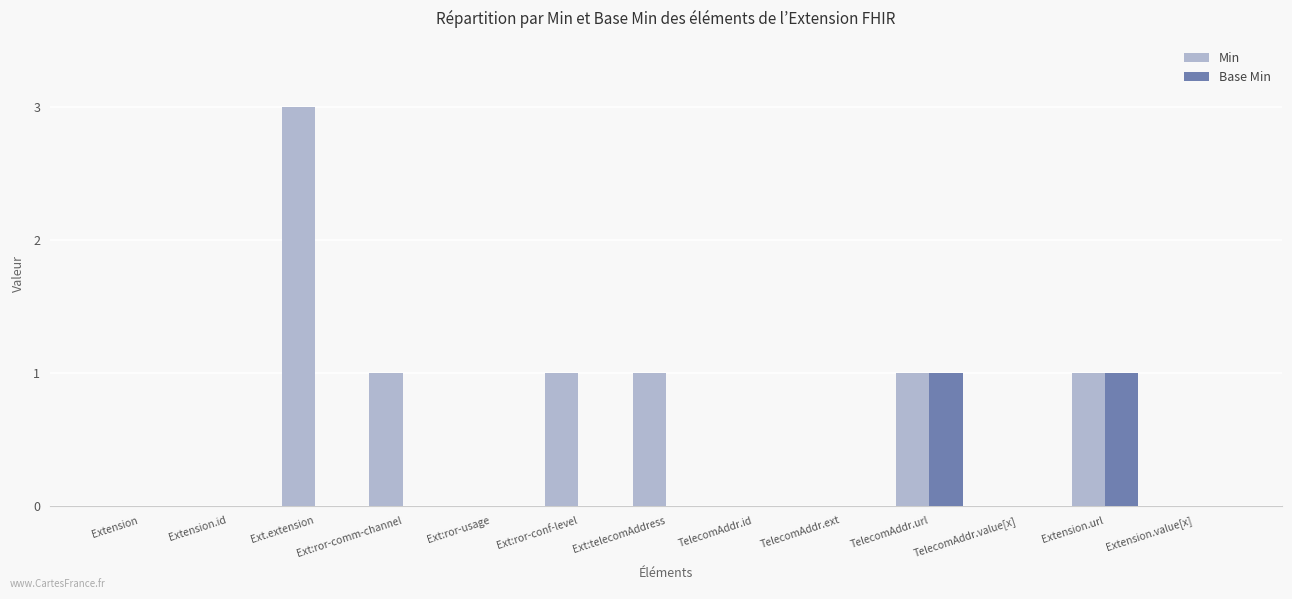

Which series has the widest spread of values?

Min